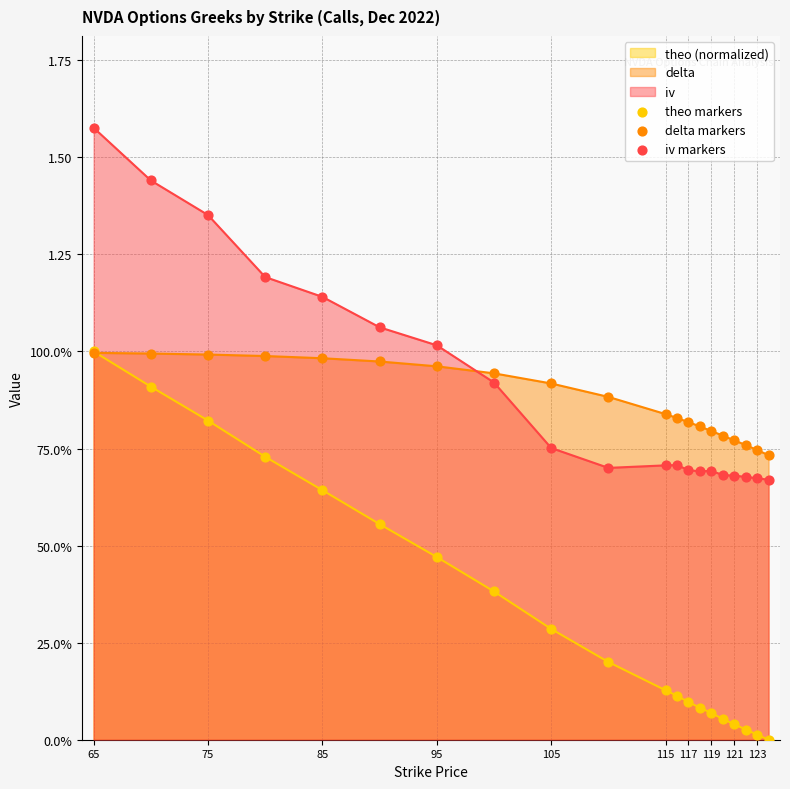

Is the value of iv markers at 17 greater than the value of delta markers at 10?

No